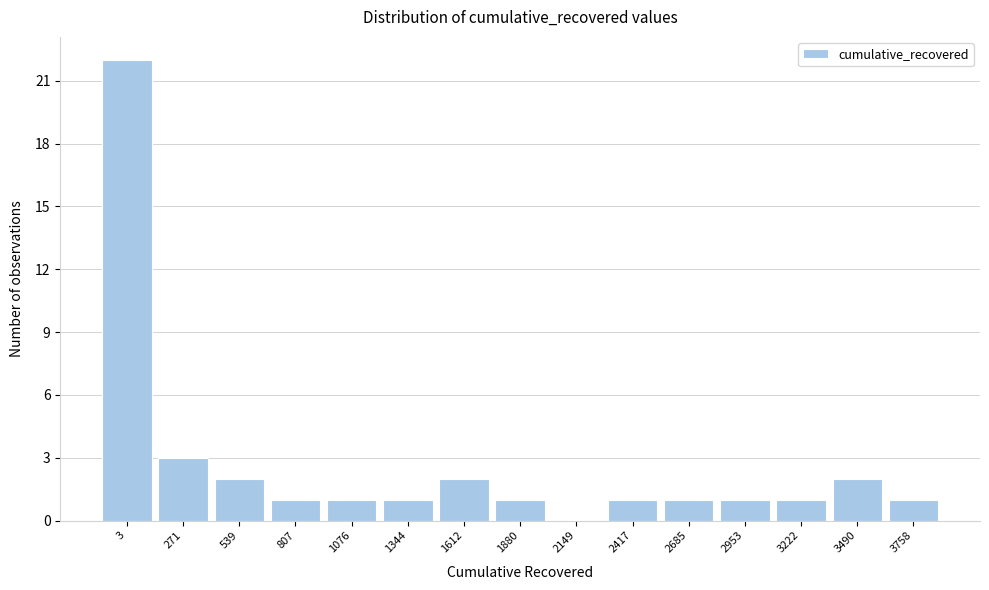

Reading right to left, list all the values displayed in this chart.

3758=1	3490=2	3222=1	2953=1	2685=1	2417=1	2149=0	1880=1	1612=2	1344=1	1076=1	807=1	539=2	271=3	3=22